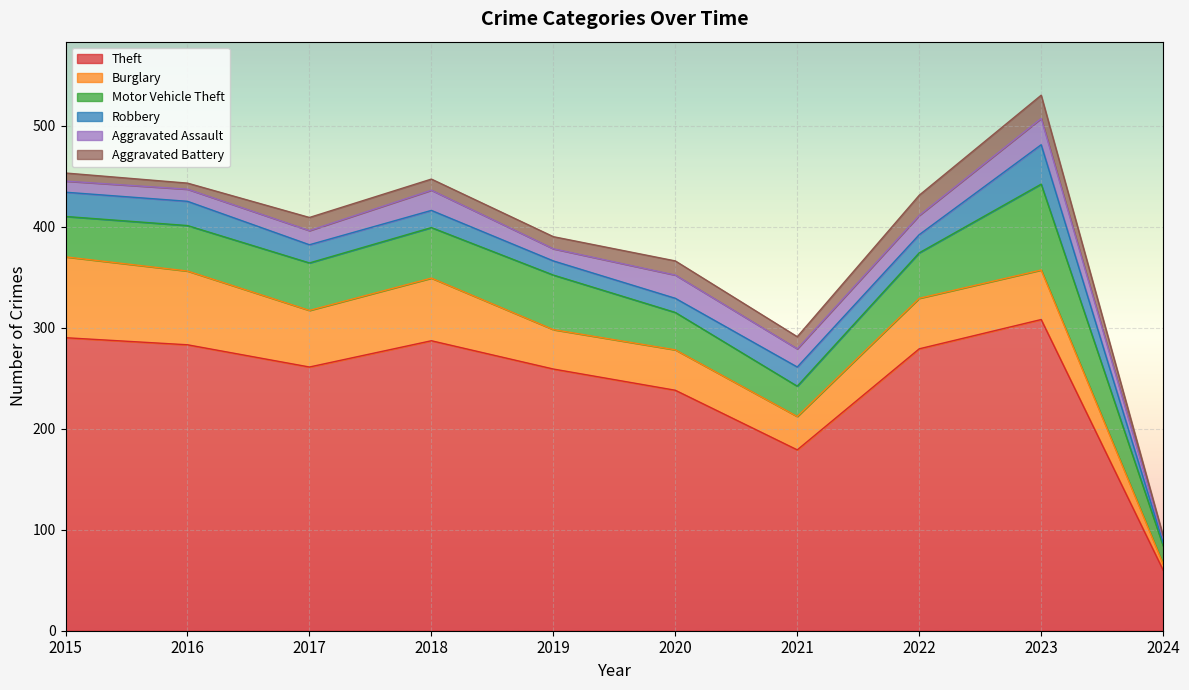

Which series has the largest total across all categories?

Theft